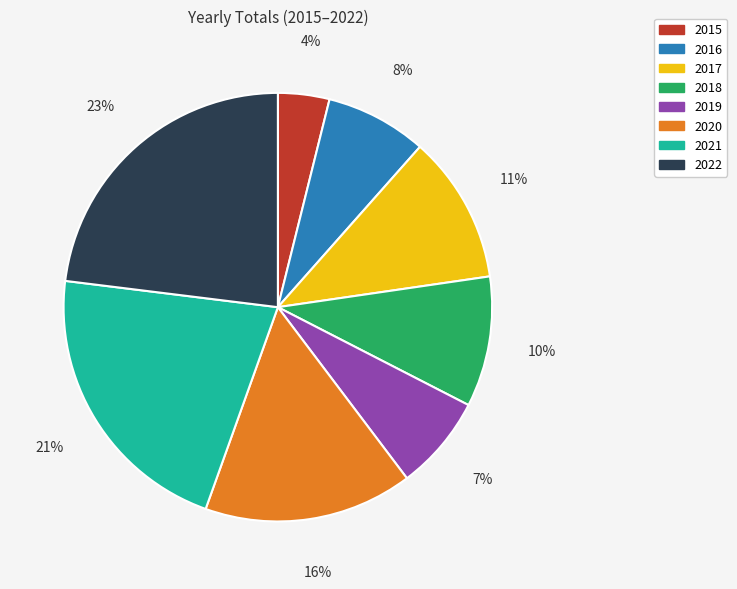

The 2021 slice represents 32% of the pie. True or false?

False